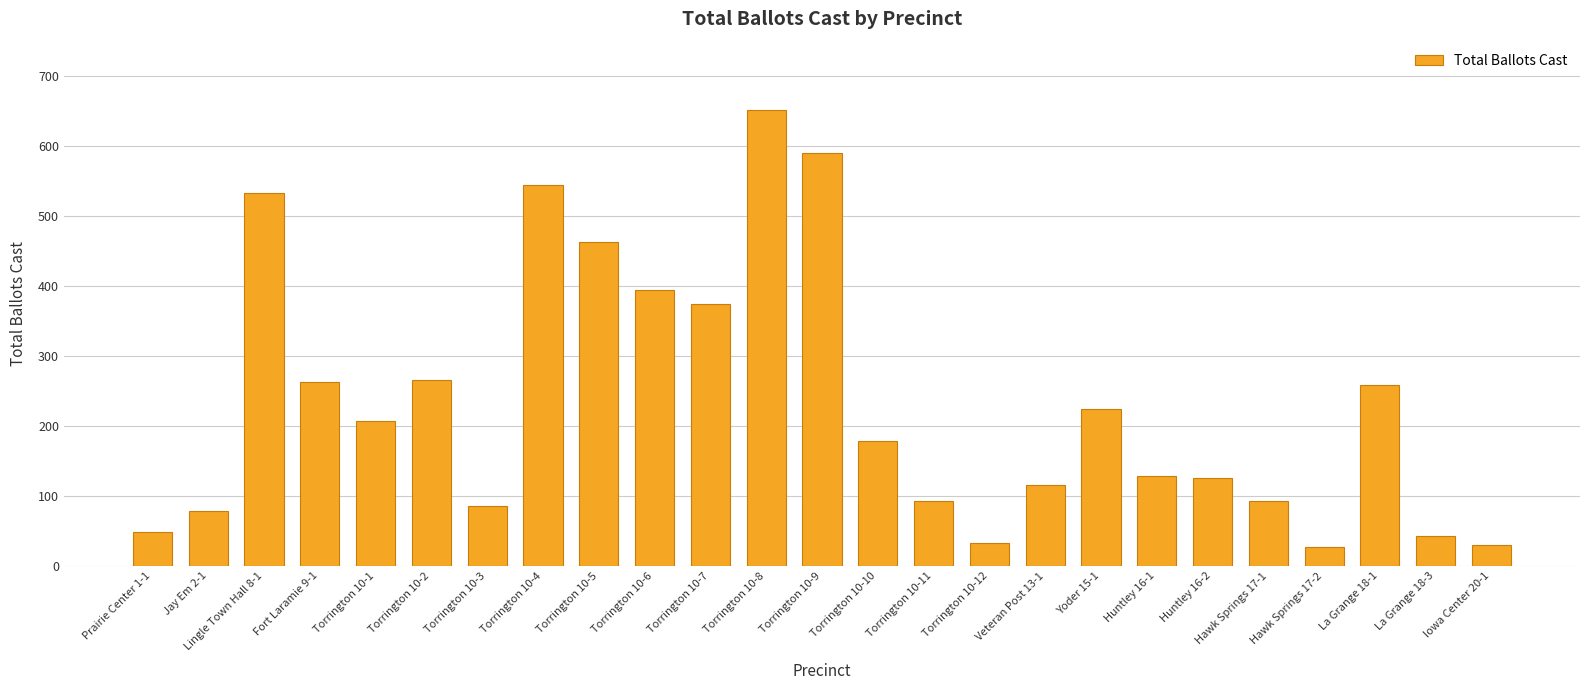

Approximately how many times larger is the value at Yoder 15-1 compared to Huntley 16-2?

1.8